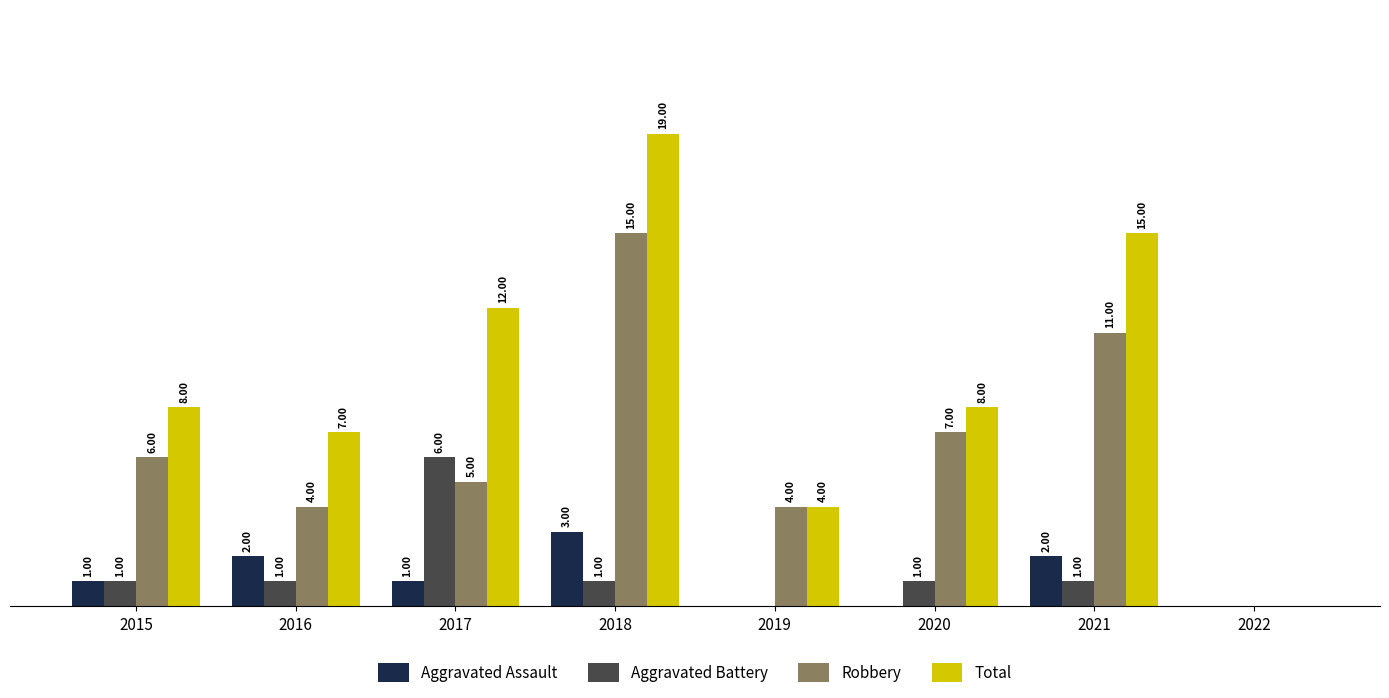

Between 2015 and 2016, which series saw the biggest shift?

Robbery